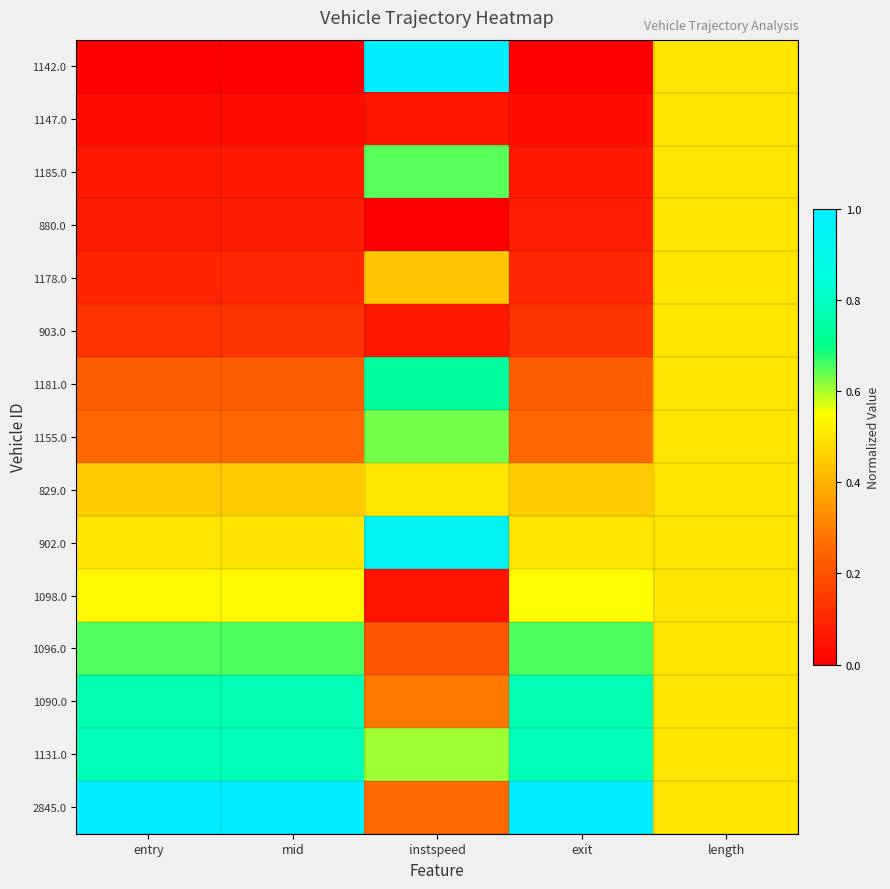

Rank the series by their maximum value, from lowest to highest.

1147.0, 880.0, 1178.0, 903.0, 829.0, 1098.0, 1155.0, 1185.0, 1096.0, 1181.0, 1090.0, 1131.0, 902.0, 1142.0, 2845.0